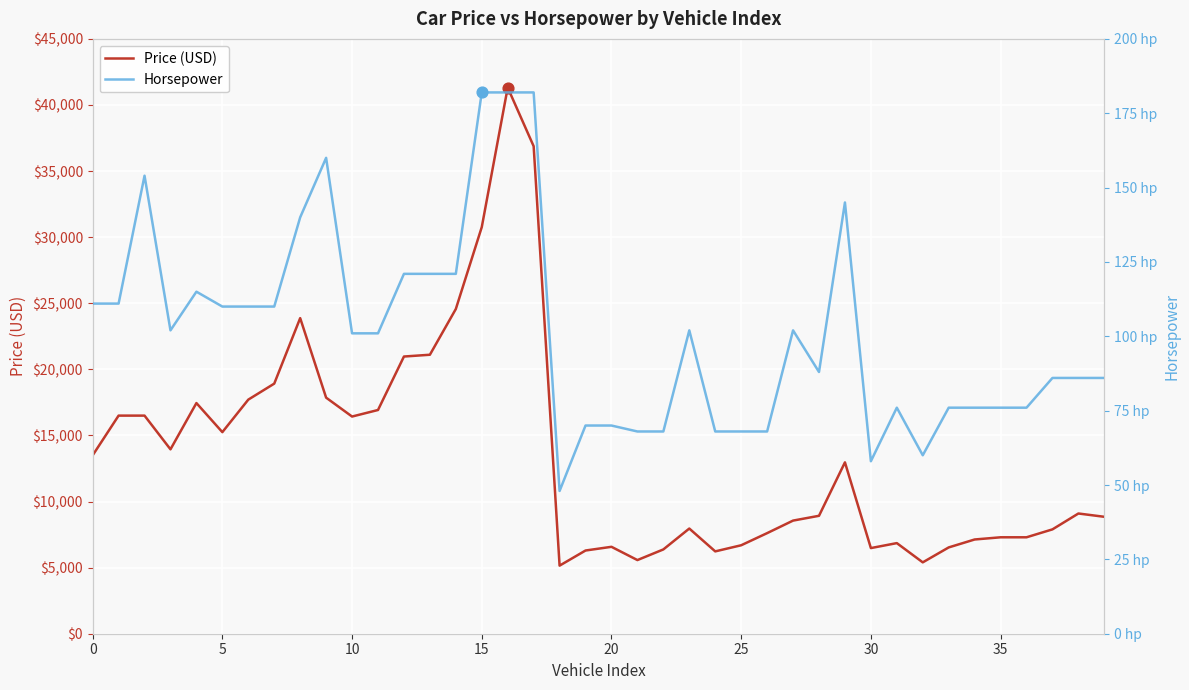

Which series has the largest total across all categories?

Price (USD)